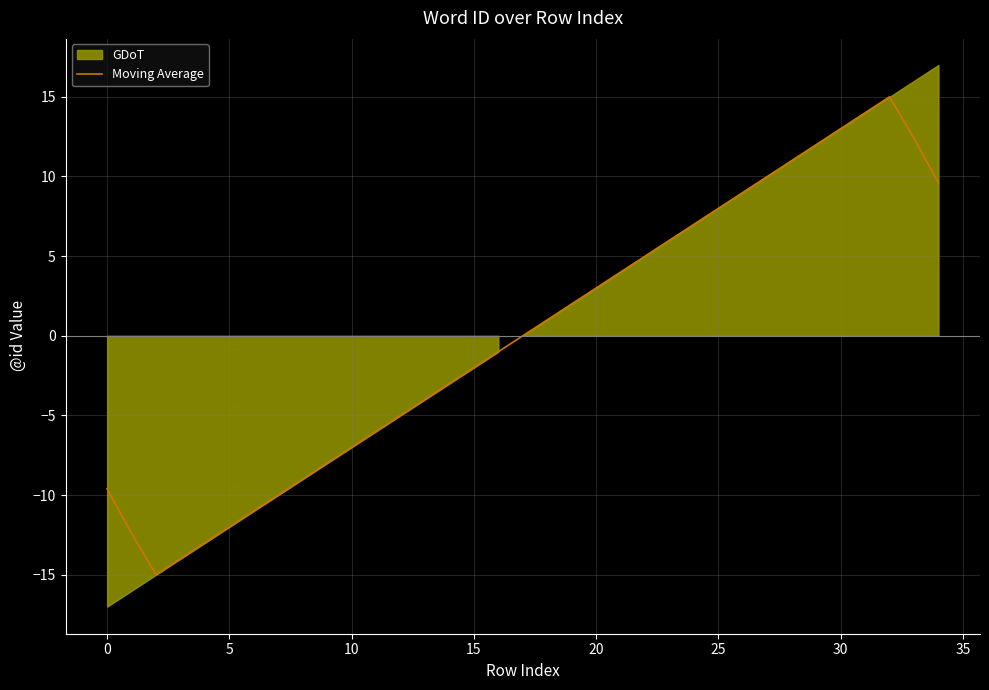

Does the chart have visible grid lines?

Yes